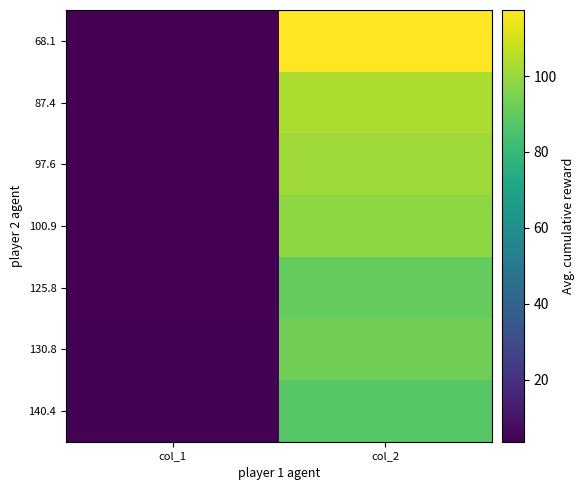

Which series has the largest total across all categories?

68.1